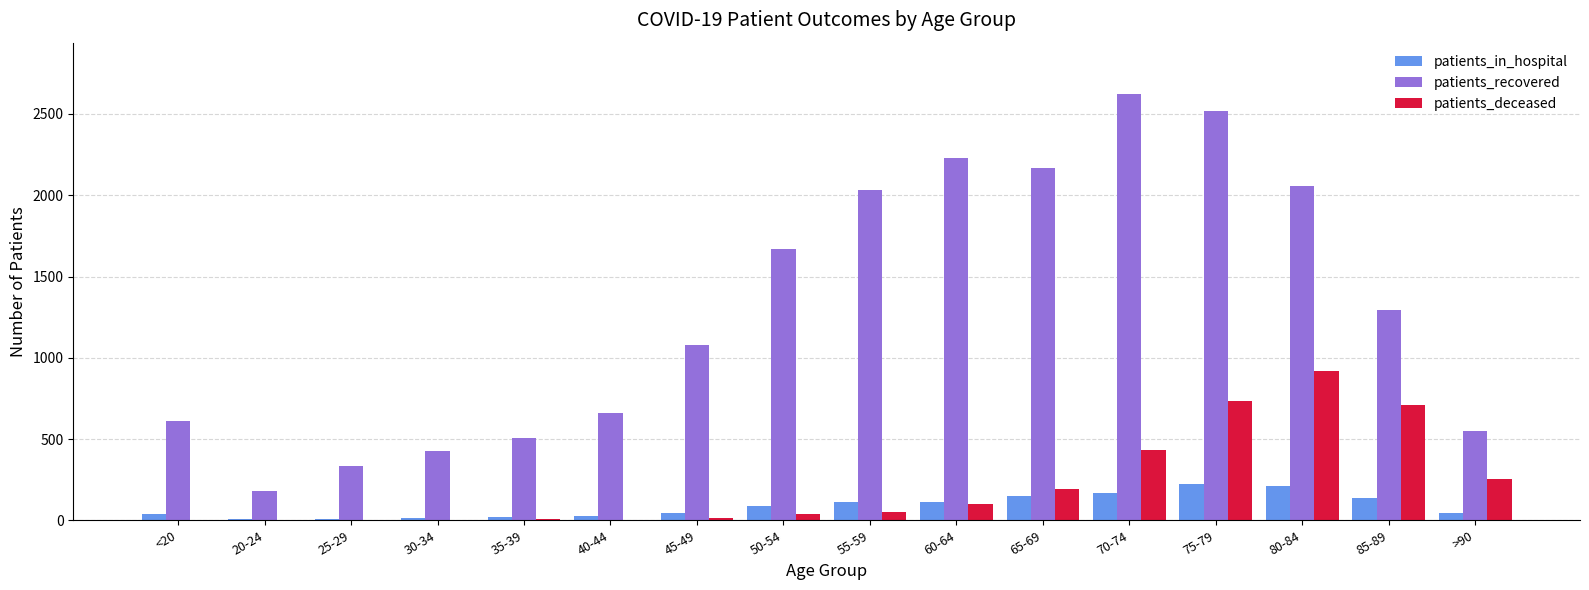

Which series changed the most between 70-74 and 85-89?

patients_recovered